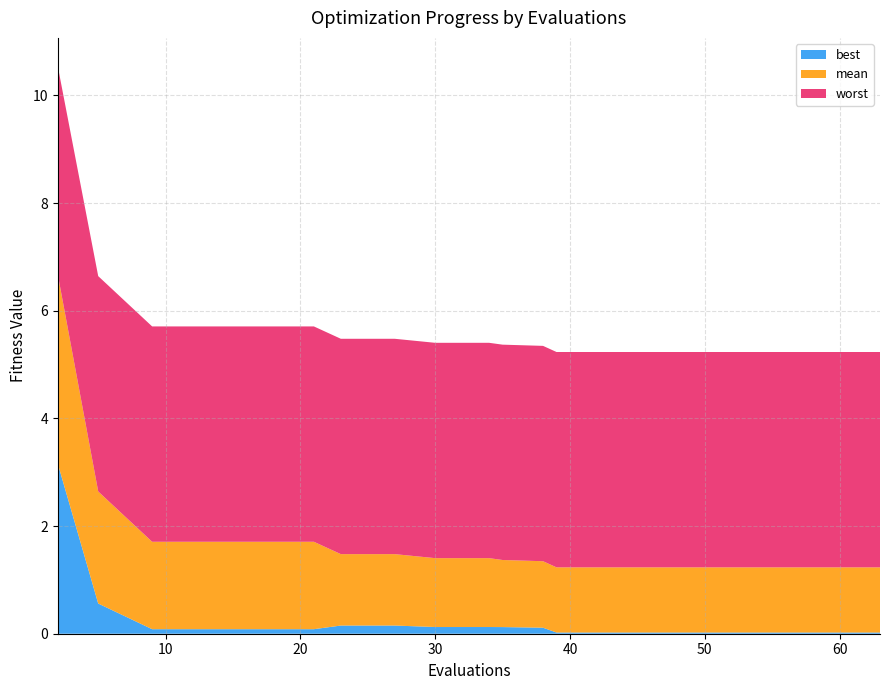

Reading left to right, what are all the values shown in this chart?

best: 3.2	0.6	0.1	0.1	0.1	0.1	0.2	0.2	0.1	0.1	0.1	0.1	0.0	0.0	0.0	0.0	0.0	0.0	0.0
mean: 3.5	2.1	1.6	1.6	1.6	1.6	1.3	1.3	1.3	1.3	1.2	1.2	1.2	1.2	1.2	1.2	1.2	1.2	1.2
worst: 3.9	4.0	4.0	4.0	4.0	4.0	4.0	4.0	4.0	4.0	4.0	4.0	4.0	4.0	4.0	4.0	4.0	4.0	4.0